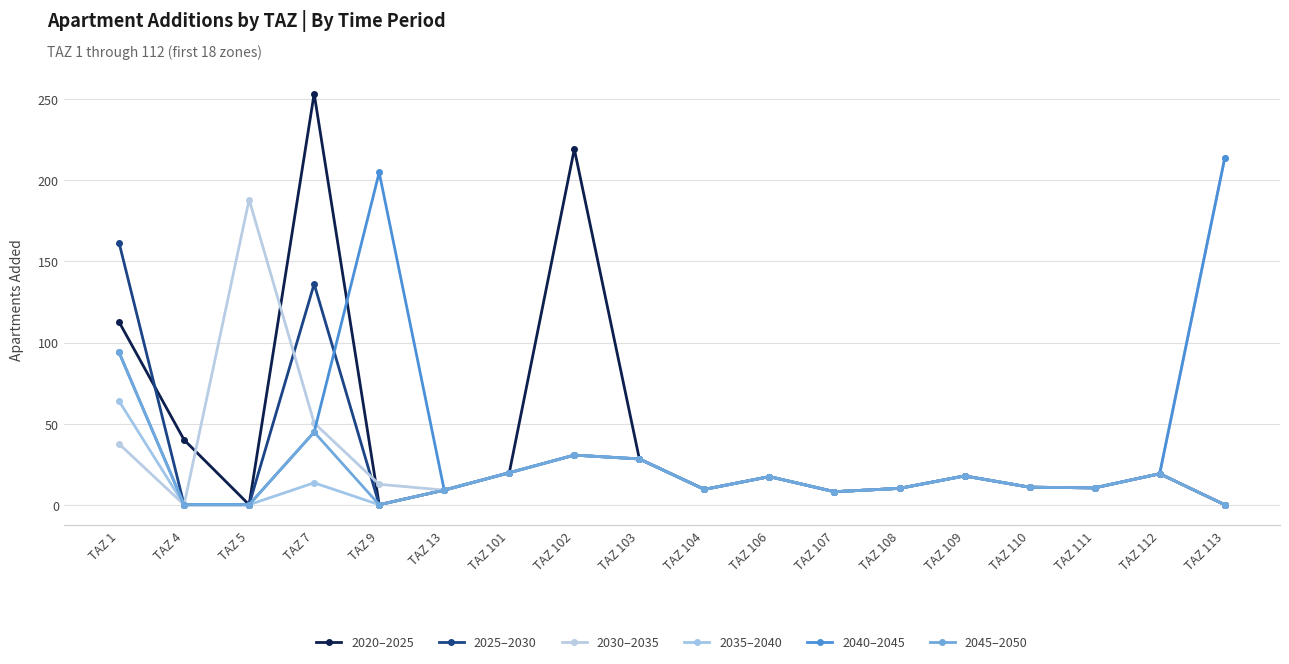

Reading left to right, what are all the values shown in this chart?

2020–2025: TAZ 1=112.7	TAZ 4=40.0	TAZ 5=0.0	TAZ 7=253.4	TAZ 9=0.0	TAZ 13=9.0	TAZ 101=19.7	TAZ 102=219.2	TAZ 103=28.2	TAZ 104=9.4	TAZ 106=17.3	TAZ 107=8.0	TAZ 108=10.1	TAZ 109=17.8	TAZ 110=10.8	TAZ 111=10.4	TAZ 112=19.1	TAZ 113=0.0
2025–2030: TAZ 1=161.6	TAZ 4=0.0	TAZ 5=0.0	TAZ 7=136.1	TAZ 9=0.0	TAZ 13=9.0	TAZ 101=19.7	TAZ 102=30.6	TAZ 103=28.2	TAZ 104=9.4	TAZ 106=17.3	TAZ 107=8.0	TAZ 108=10.1	TAZ 109=17.8	TAZ 110=10.8	TAZ 111=10.4	TAZ 112=19.1	TAZ 113=0.0
2030–2035: TAZ 1=37.5	TAZ 4=0.0	TAZ 5=188.1	TAZ 7=50.4	TAZ 9=12.6	TAZ 13=9.0	TAZ 101=19.7	TAZ 102=30.6	TAZ 103=28.2	TAZ 104=9.4	TAZ 106=17.3	TAZ 107=8.0	TAZ 108=10.1	TAZ 109=17.8	TAZ 110=10.8	TAZ 111=10.4	TAZ 112=19.1	TAZ 113=213.6
2035–2040: TAZ 1=63.9	TAZ 4=0.0	TAZ 5=0.0	TAZ 7=13.5	TAZ 9=0.0	TAZ 13=9.0	TAZ 101=19.7	TAZ 102=30.6	TAZ 103=28.2	TAZ 104=9.4	TAZ 106=17.3	TAZ 107=8.0	TAZ 108=10.1	TAZ 109=17.8	TAZ 110=10.8	TAZ 111=10.4	TAZ 112=19.1	TAZ 113=0.0
2040–2045: TAZ 1=93.9	TAZ 4=0.0	TAZ 5=0.0	TAZ 7=44.8	TAZ 9=204.8	TAZ 13=9.0	TAZ 101=19.7	TAZ 102=30.6	TAZ 103=28.2	TAZ 104=9.4	TAZ 106=17.3	TAZ 107=8.0	TAZ 108=10.1	TAZ 109=17.8	TAZ 110=10.8	TAZ 111=10.4	TAZ 112=19.1	TAZ 113=213.6
2045–2050: TAZ 1=93.9	TAZ 4=0.0	TAZ 5=0.0	TAZ 7=44.8	TAZ 9=0.0	TAZ 13=9.0	TAZ 101=19.7	TAZ 102=30.6	TAZ 103=28.2	TAZ 104=9.4	TAZ 106=17.3	TAZ 107=8.0	TAZ 108=10.1	TAZ 109=17.8	TAZ 110=10.8	TAZ 111=10.4	TAZ 112=19.1	TAZ 113=0.0